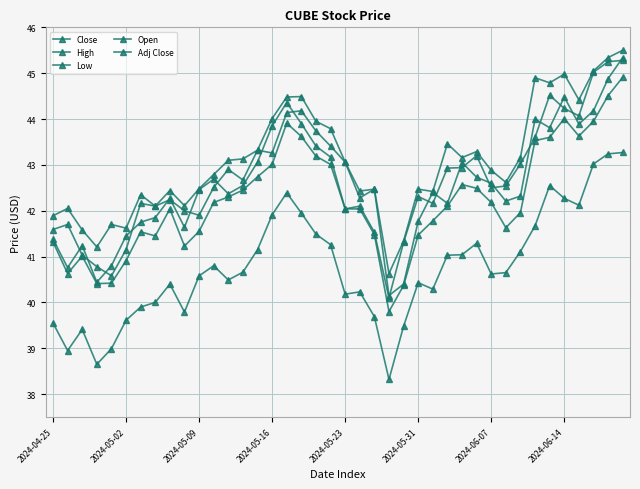

Does the chart have visible grid lines?

Yes